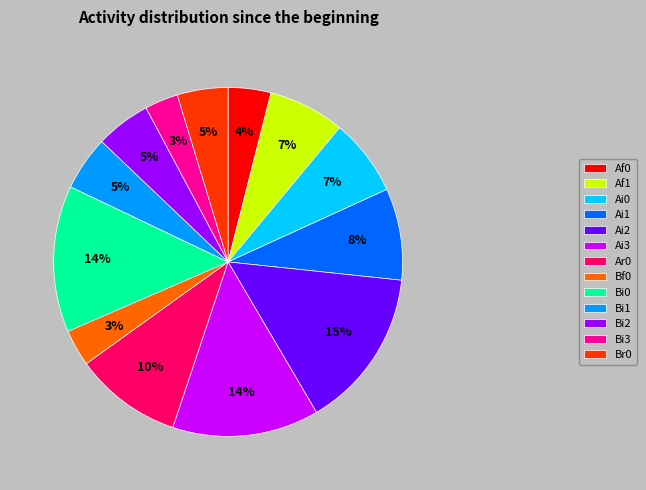

Is it true that Af1 is 1% of the pie?

False